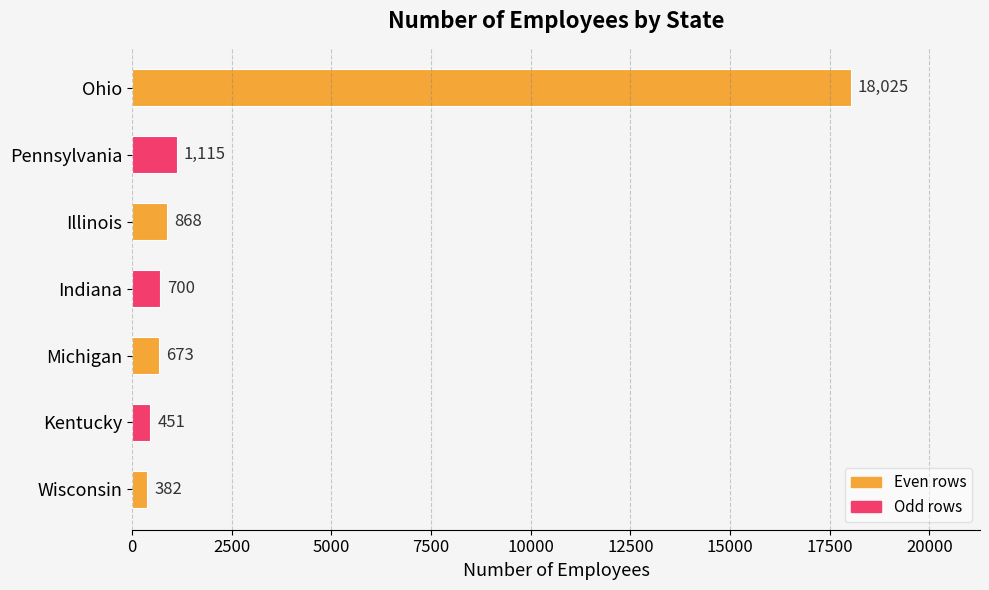

Rank the categories by value from lowest to highest.

Wisconsin, Kentucky, Michigan, Indiana, Illinois, Pennsylvania, Ohio